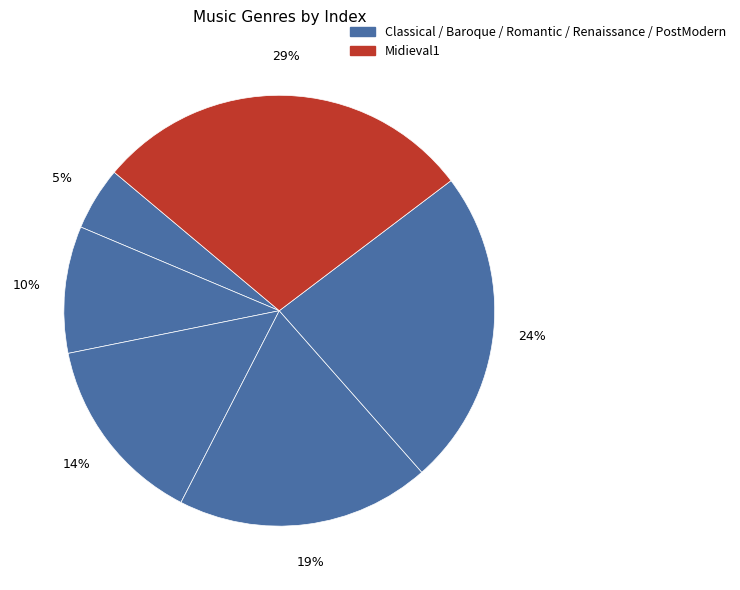

How many slices are in this pie chart?

6